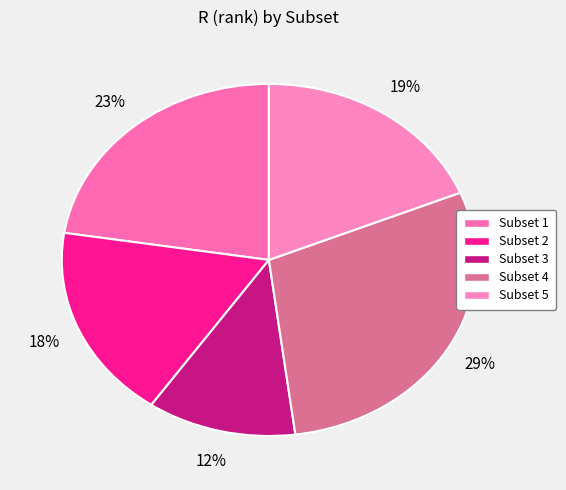

Count the number of slices in the pie.

5